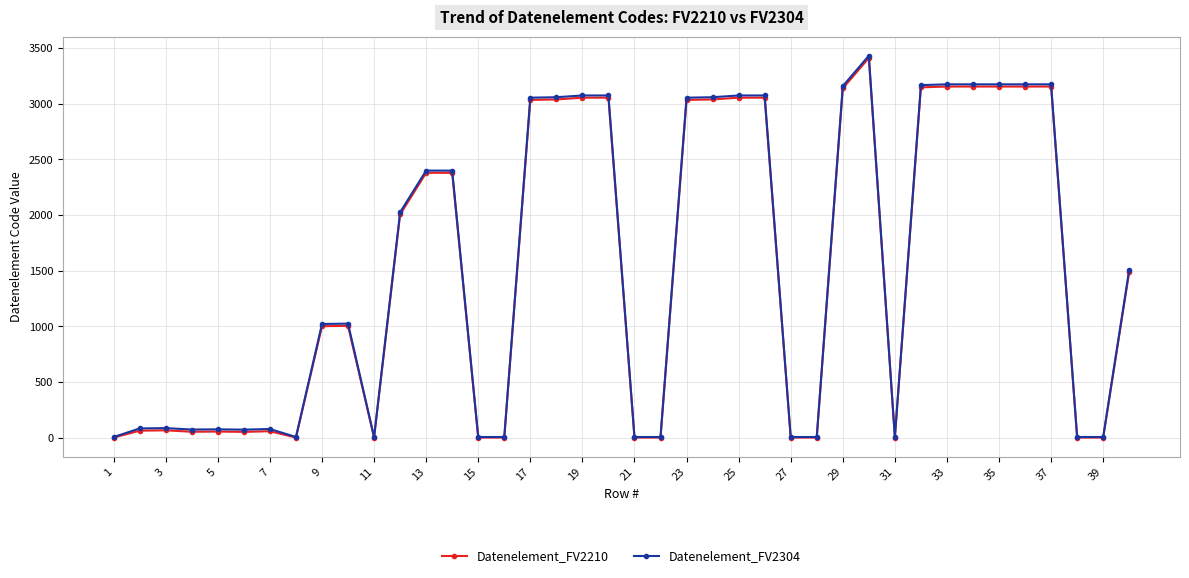

True or false: Datenelement_FV2304 and Datenelement_FV2210 cross at least once.

False